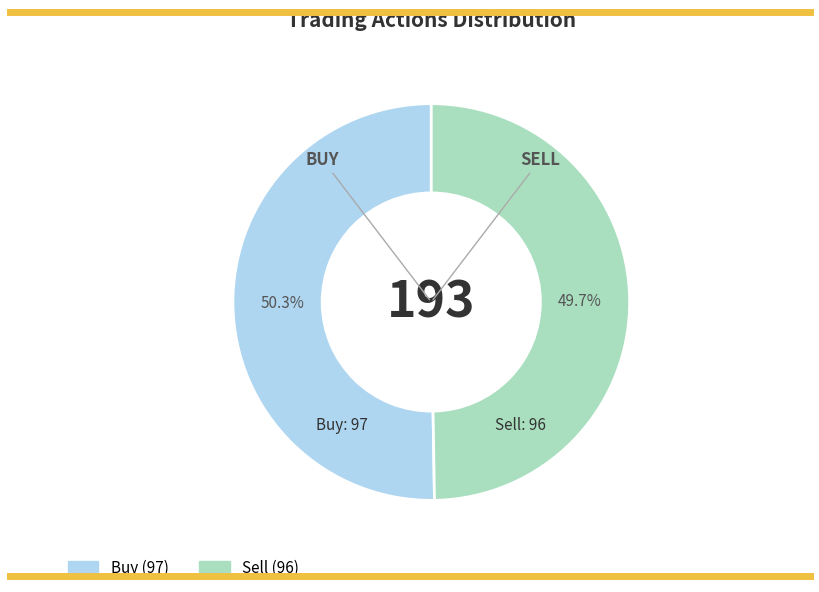

Is it true that Buy is 50% of the pie?

True